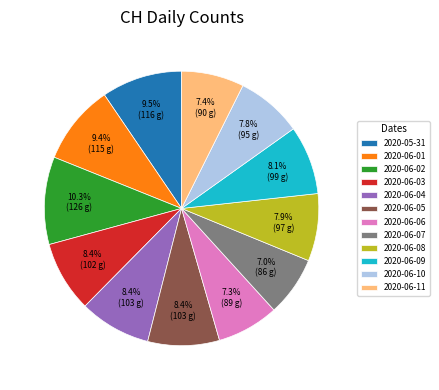

How many slices are in this pie chart?

12